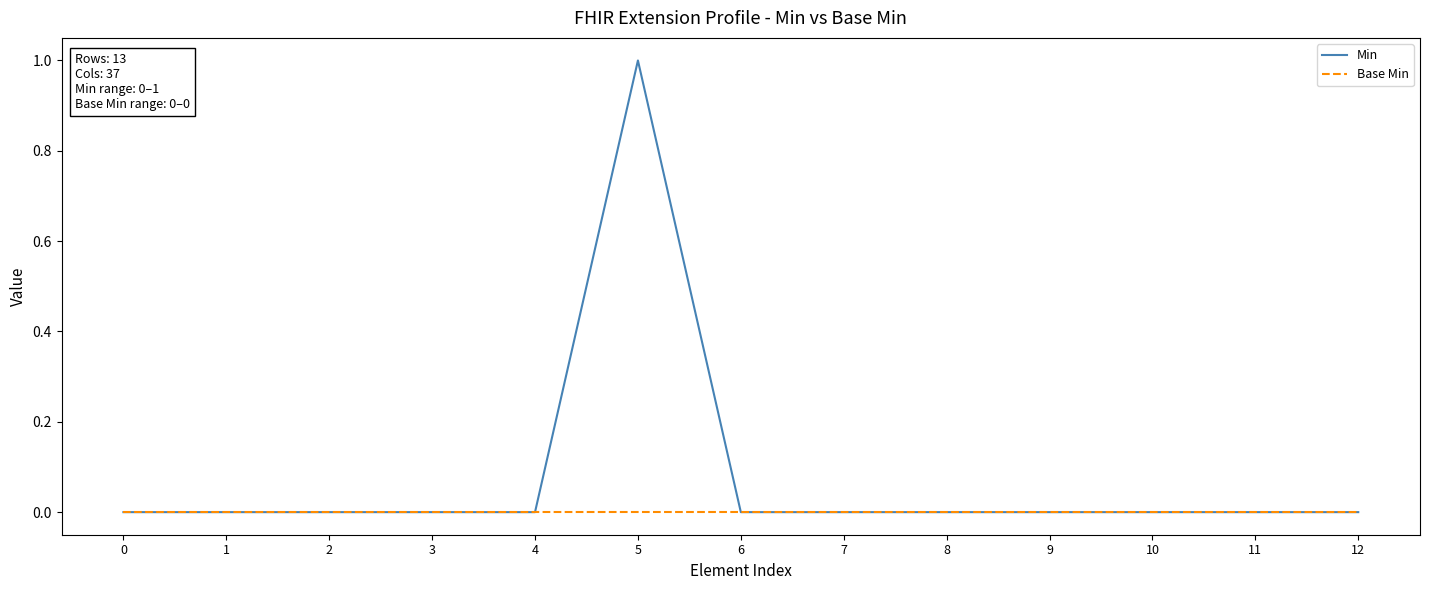

Reading left to right, transcribe all the data shown in this chart.

Min: 0	0	0	0	0	1	0	0	0	0	0	0	0
Base Min: 0	0	0	0	0	0	0	0	0	0	0	0	0